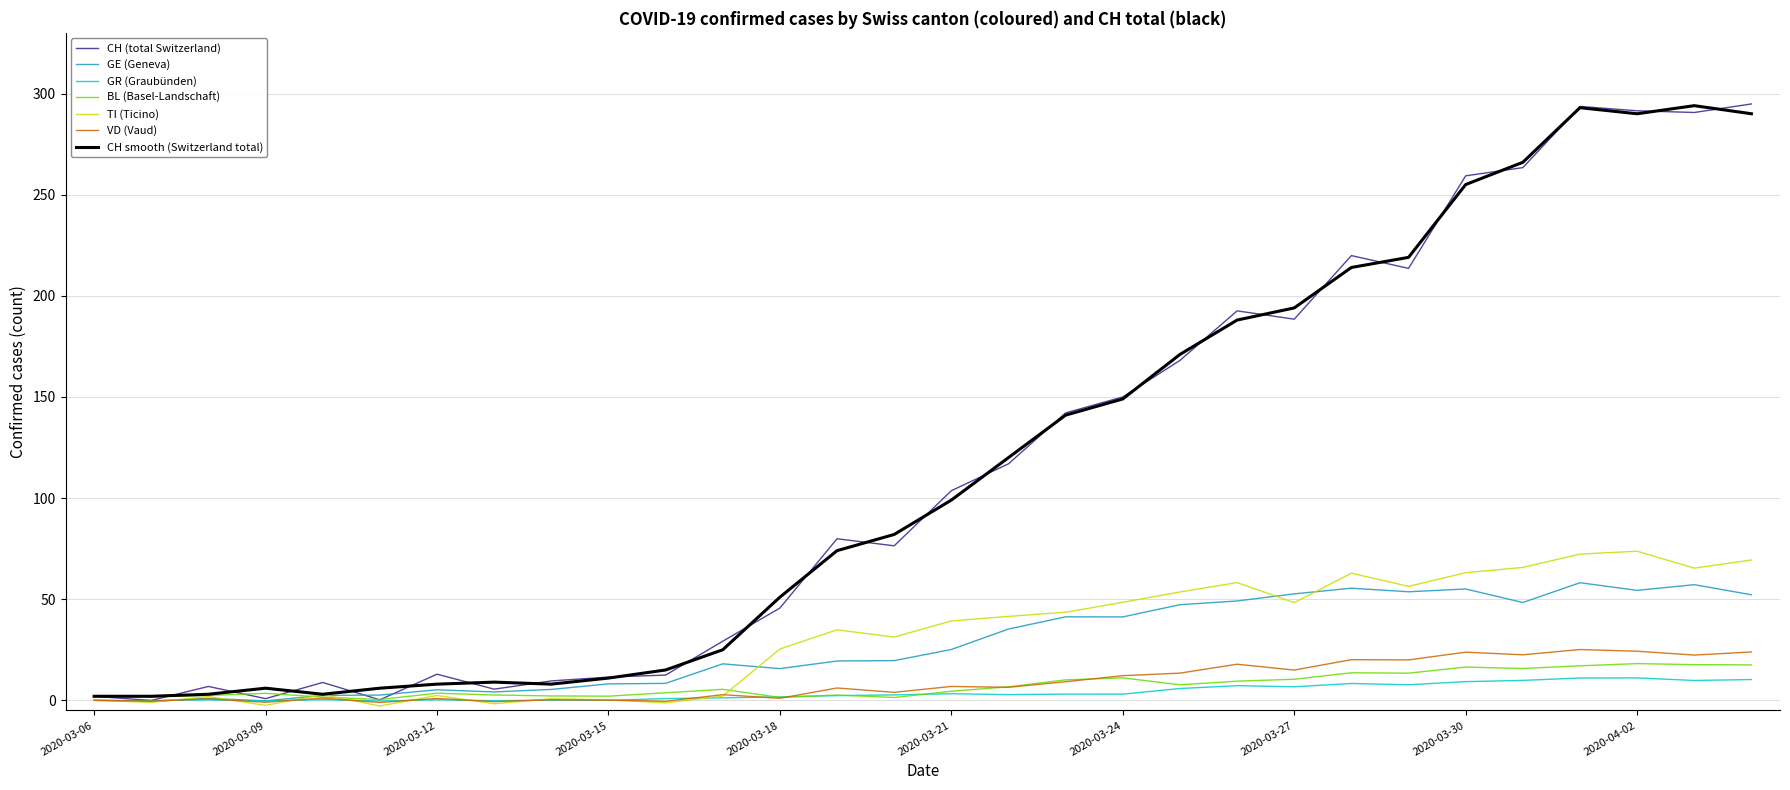

What is the highest value of the GR (Graubünden) series?

11.1